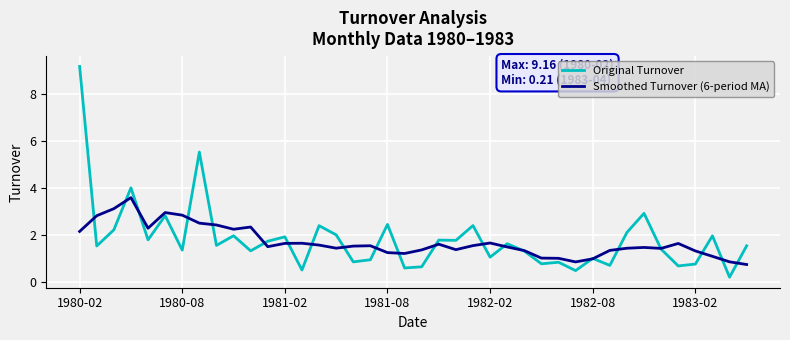

Which series has the widest spread of values?

Original Turnover